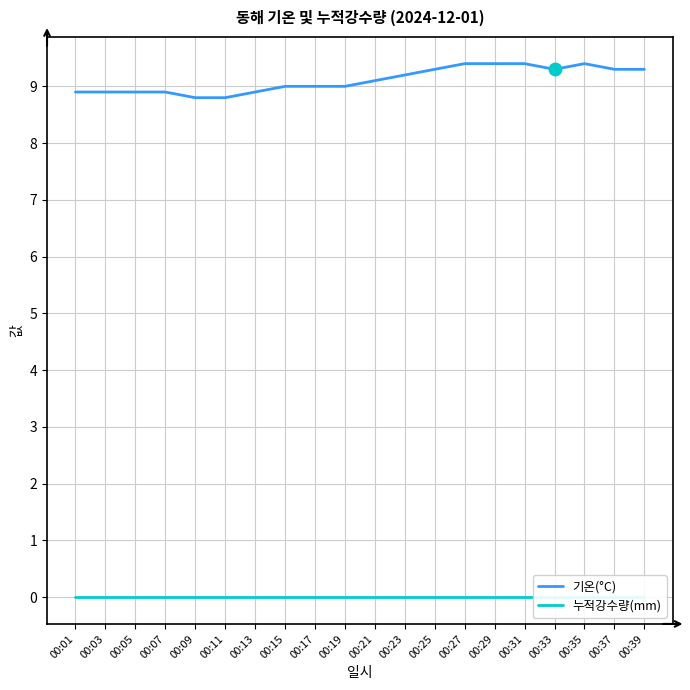

How many lines are shown in the chart?

2